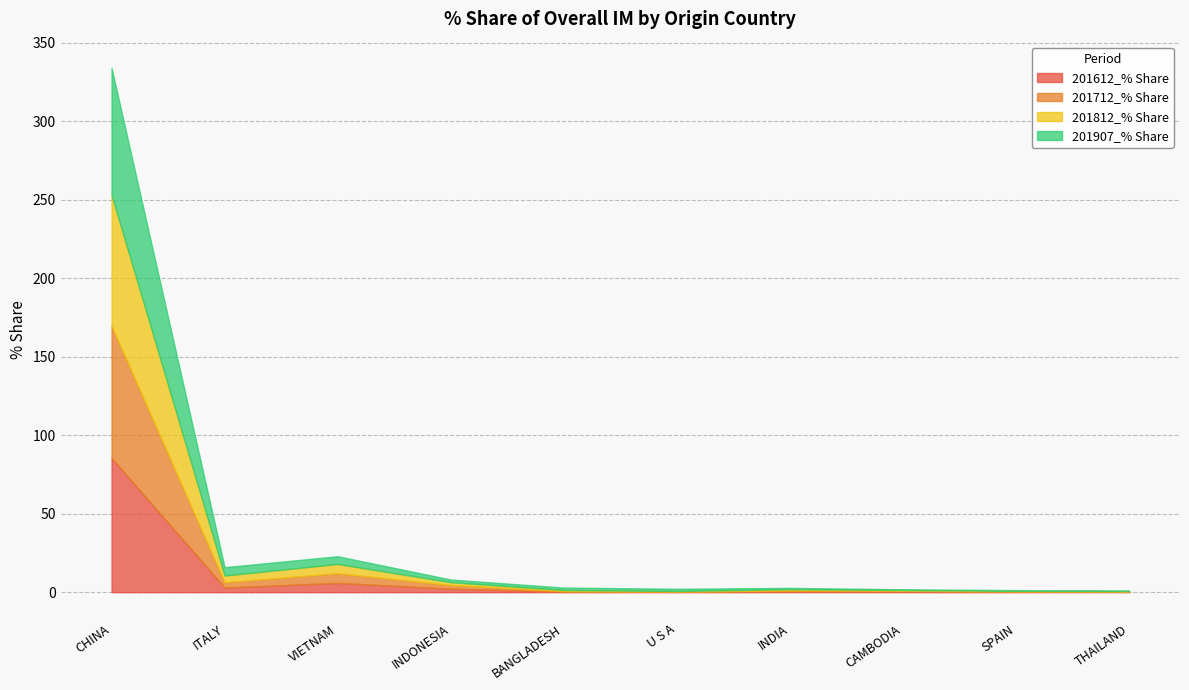

How many lines are shown in the chart?

4